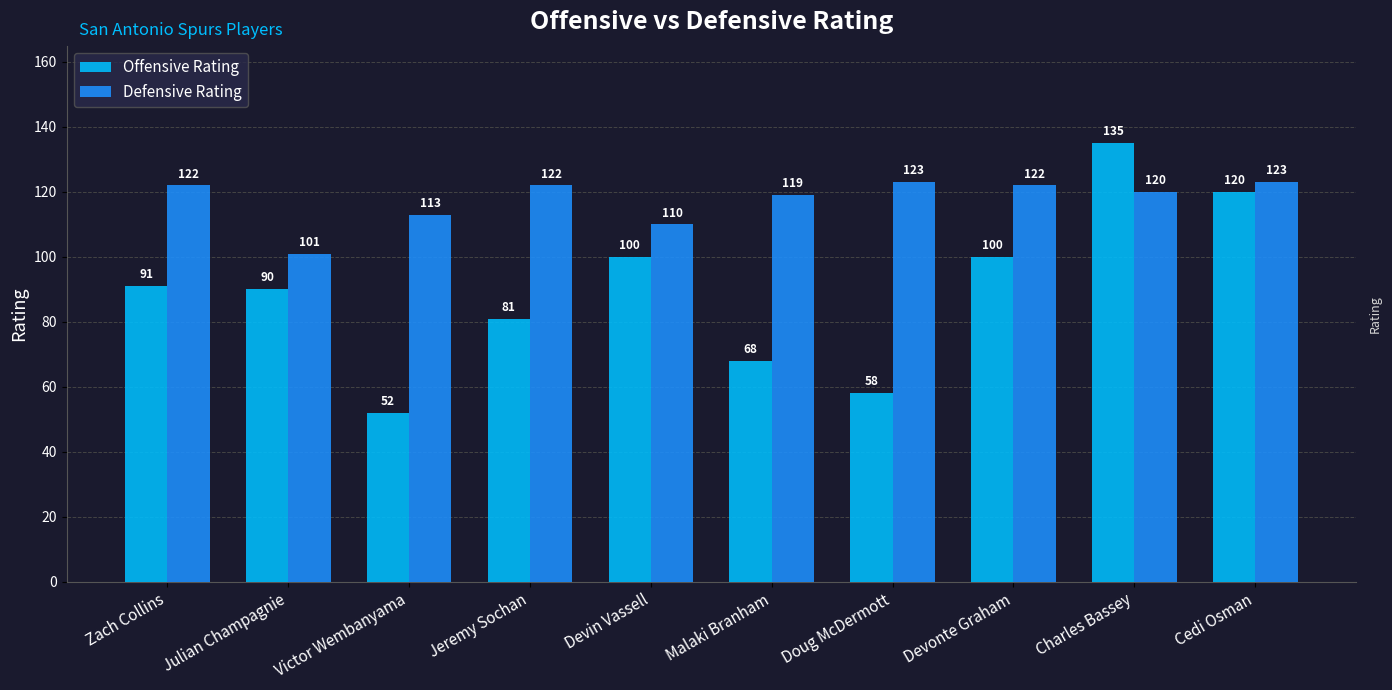

What is the average value of the Offensive Rating series?

90